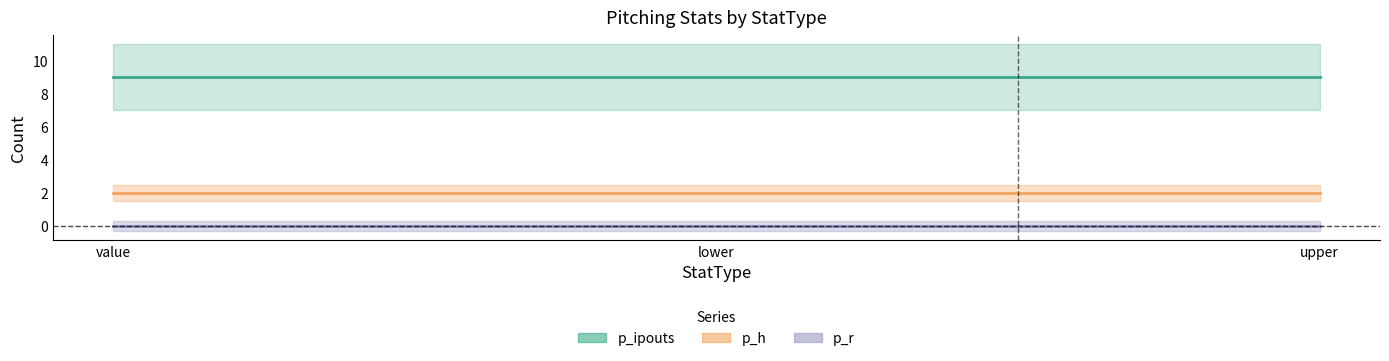

Does the chart display data point markers on the line(s)?

No